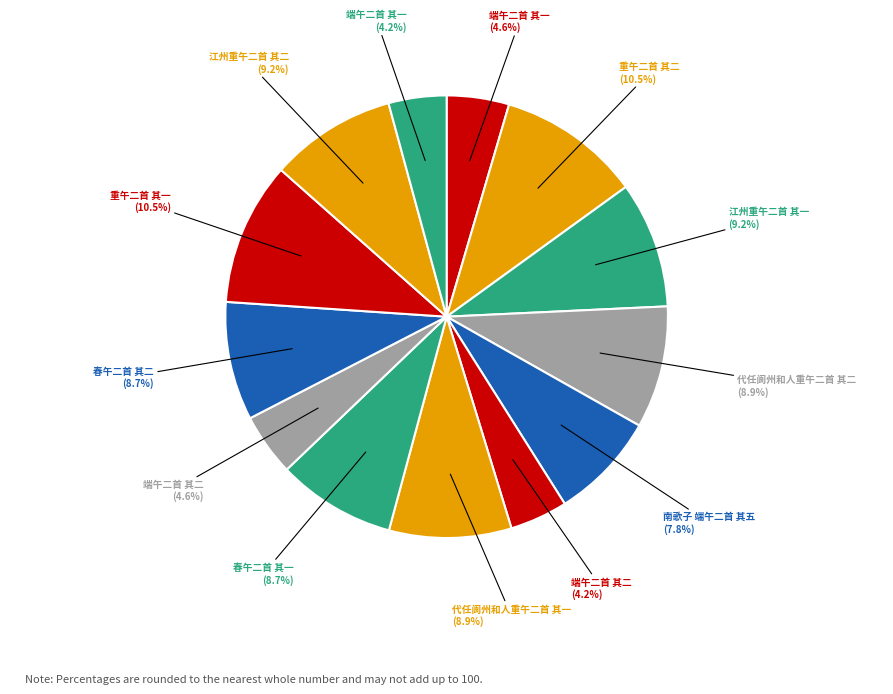

Does any single category account for the majority?

No